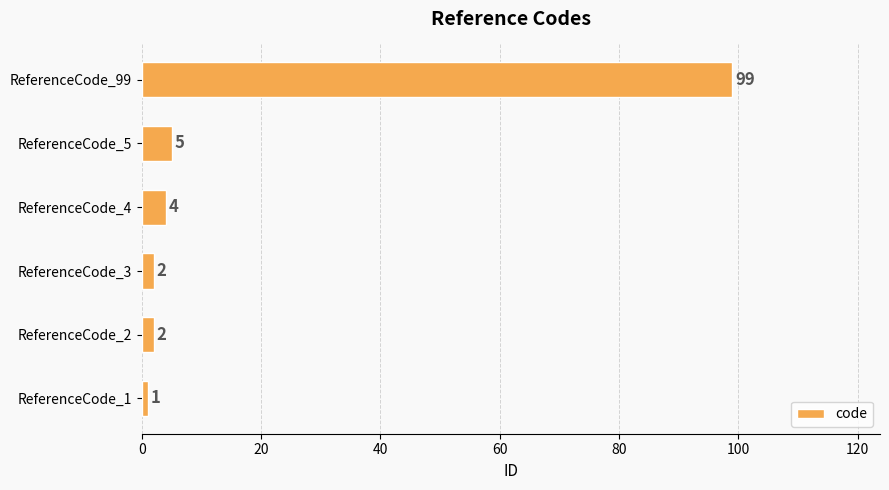

Which has a higher value, ReferenceCode_99 or ReferenceCode_5?

ReferenceCode_99